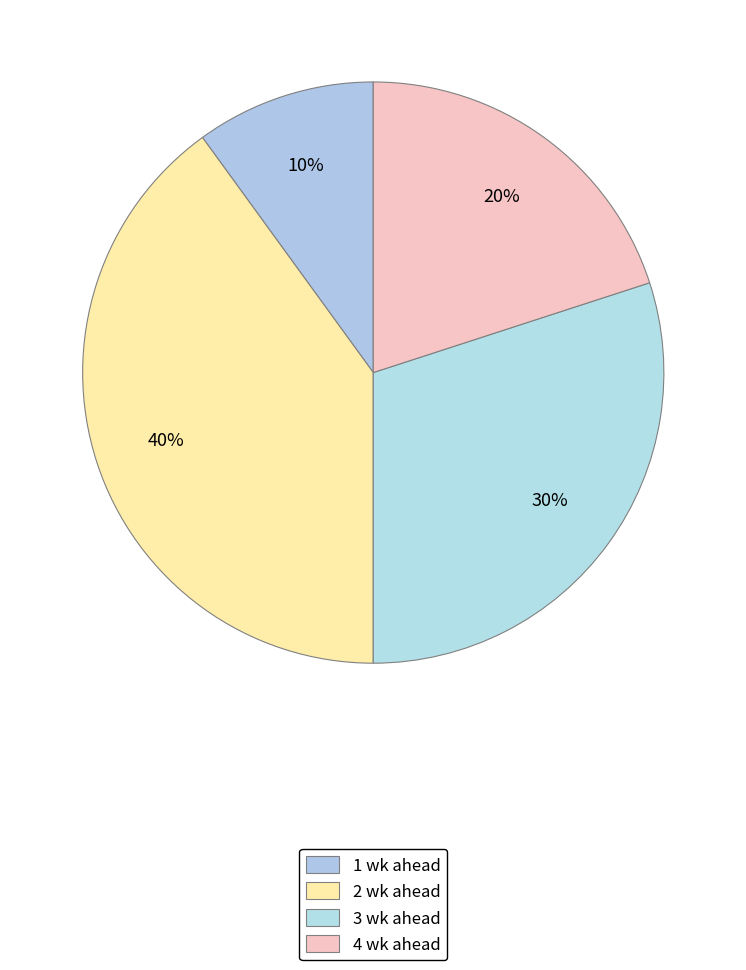

The 2 wk ahead slice represents 54% of the pie. True or false?

False